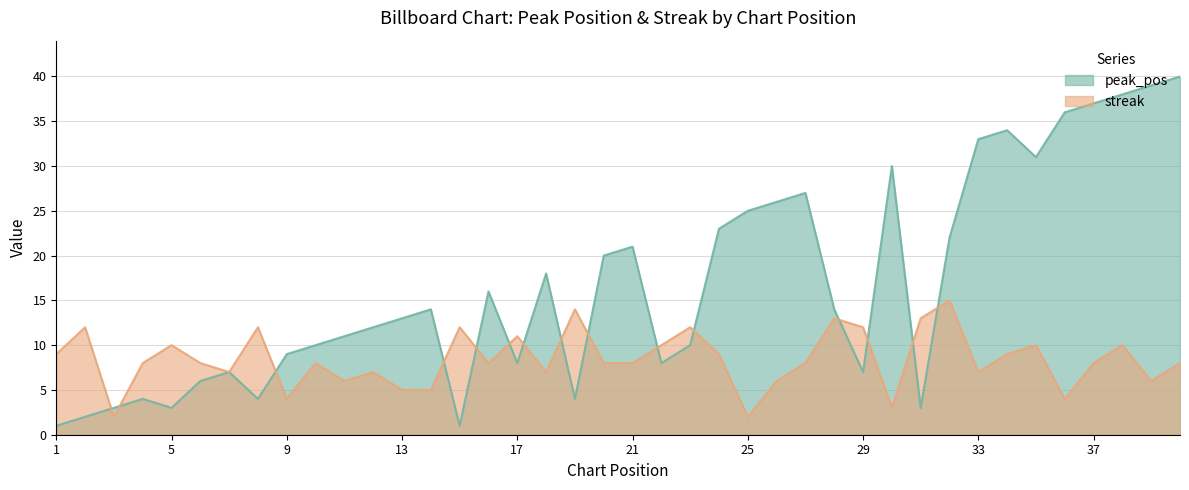

Rank the series by their maximum value, from lowest to highest.

streak, peak_pos